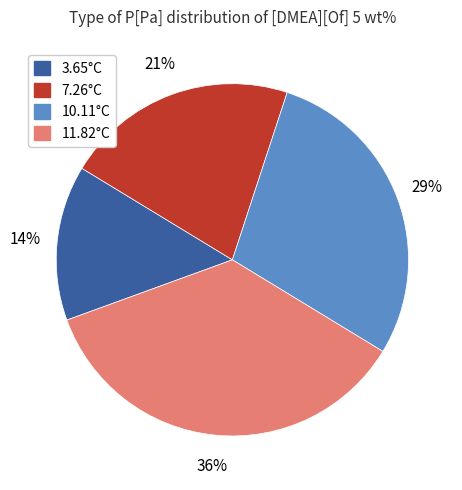

Does any single category account for the majority?

No